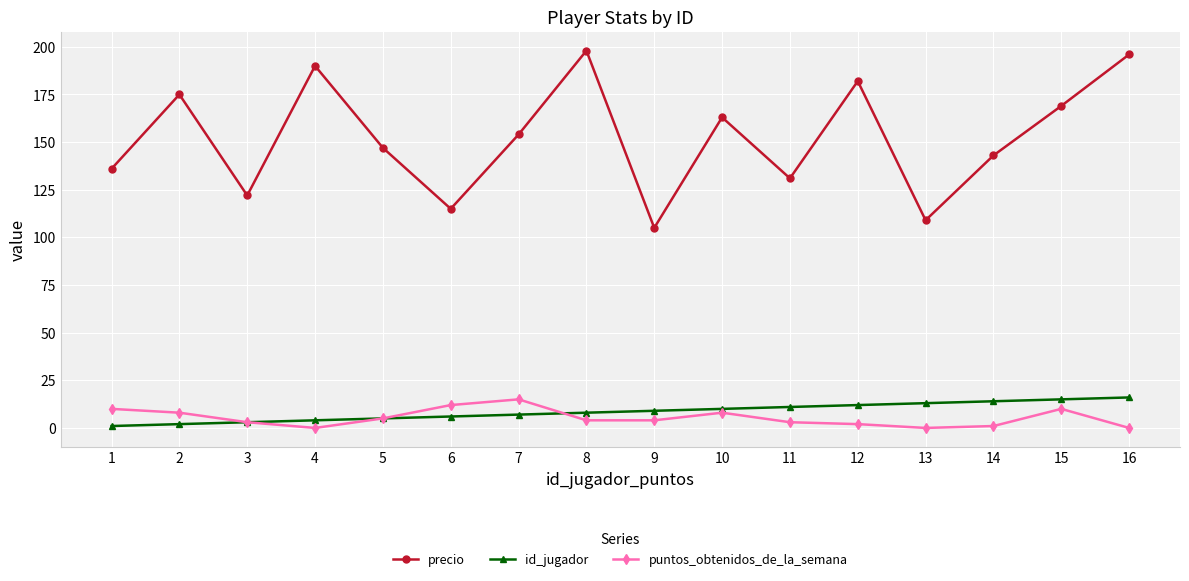

True or false: puntos_obtenidos_de_la_semana has more than 0 interior local peaks.

True